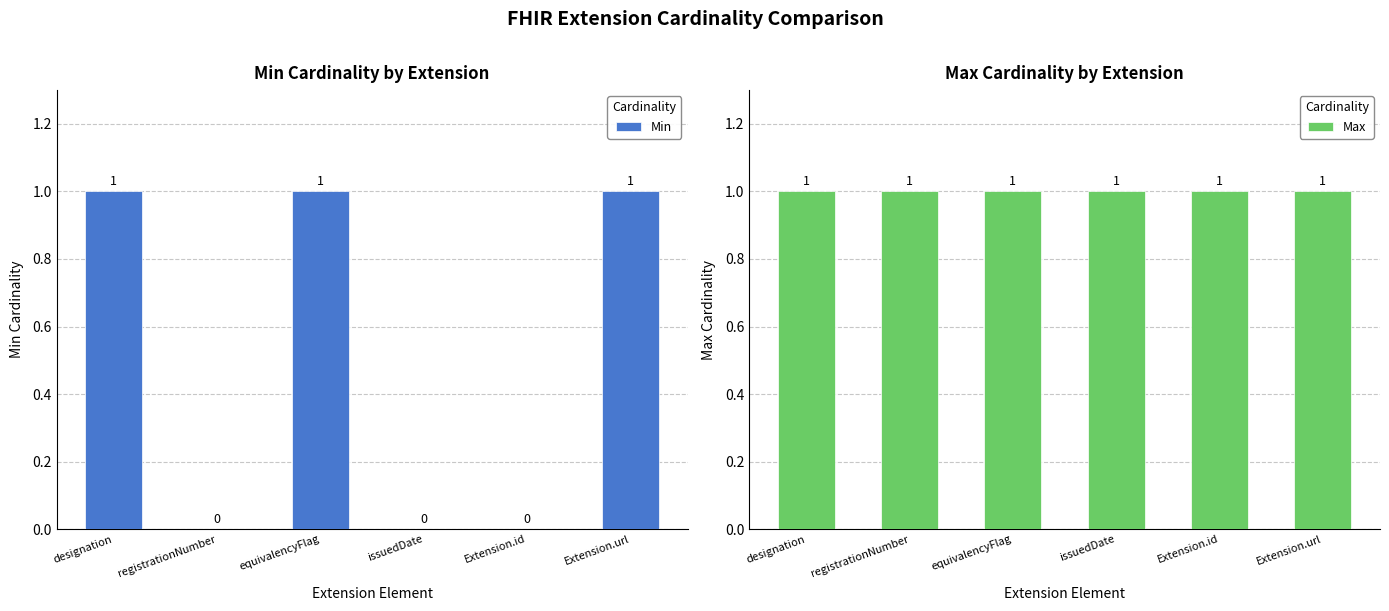

Reading right to left, what are all the values shown in this chart?

Min: 1	0	0	1	0	1
Max: 1	1	1	1	1	1